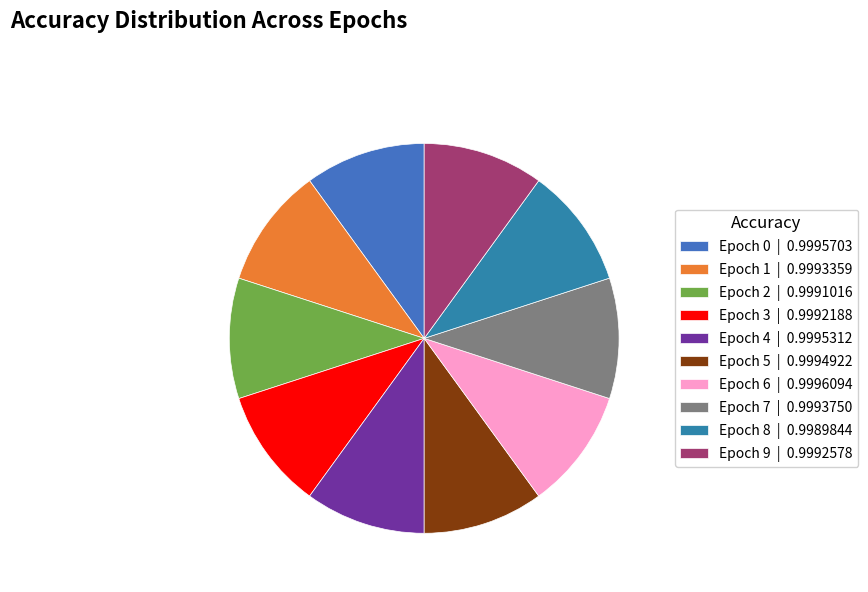

What portion of the pie excludes Epoch 8?

90.0%